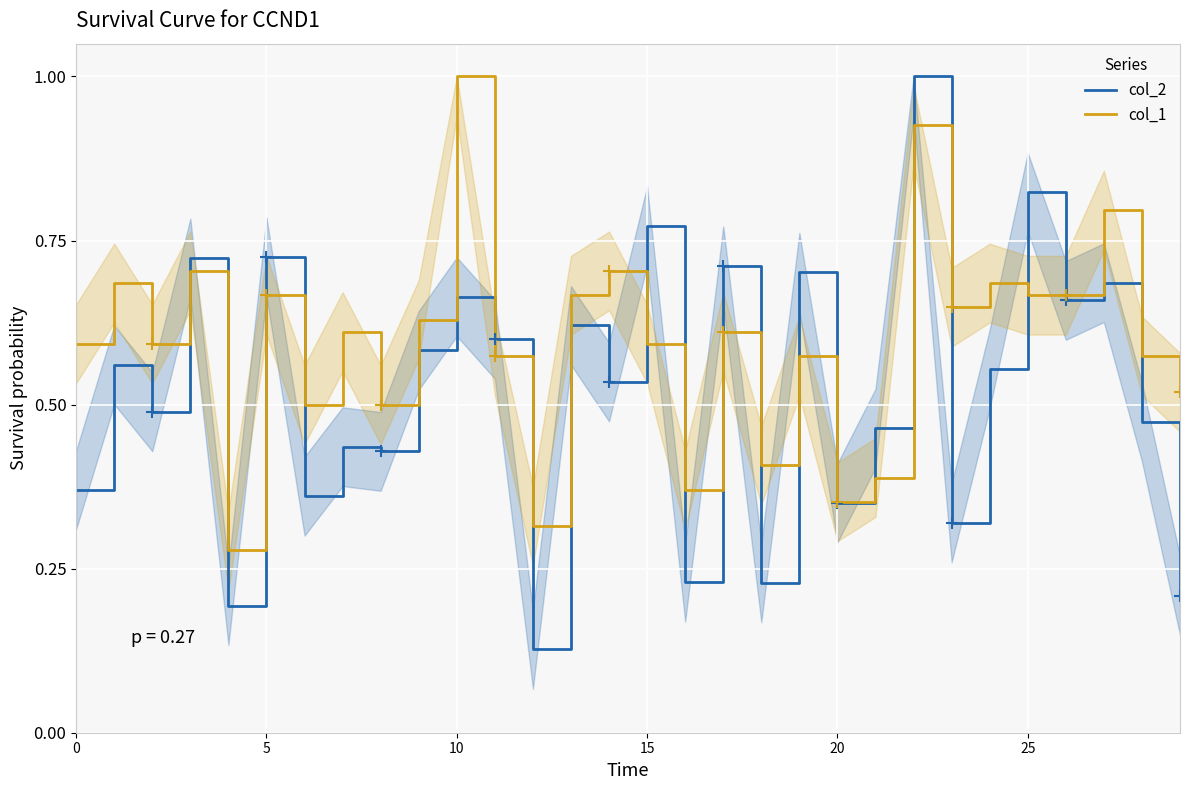

True or false: col_2 has a value of 0.5 at 28.

True